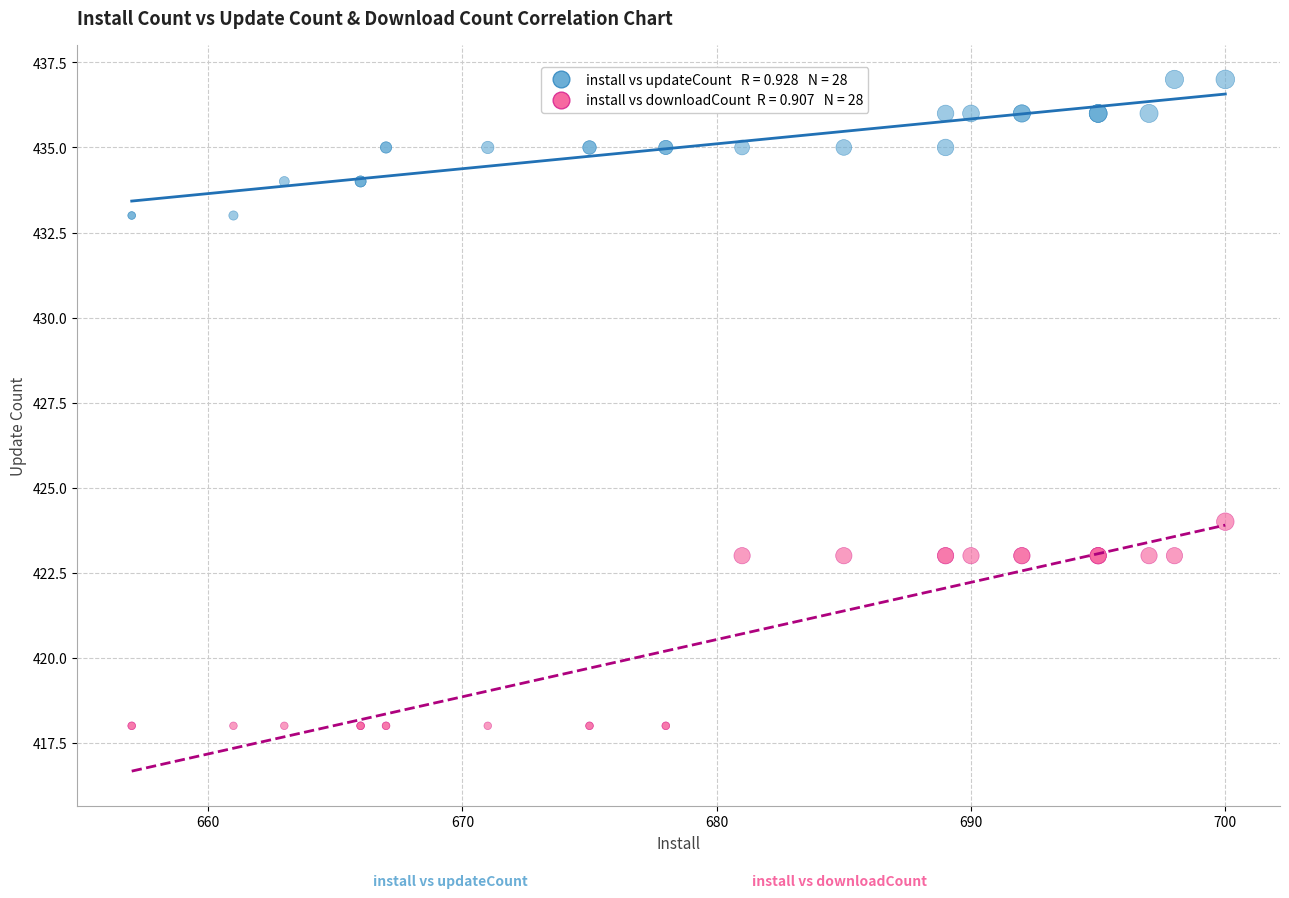

Across all series, what Y value is closest to 427?

424